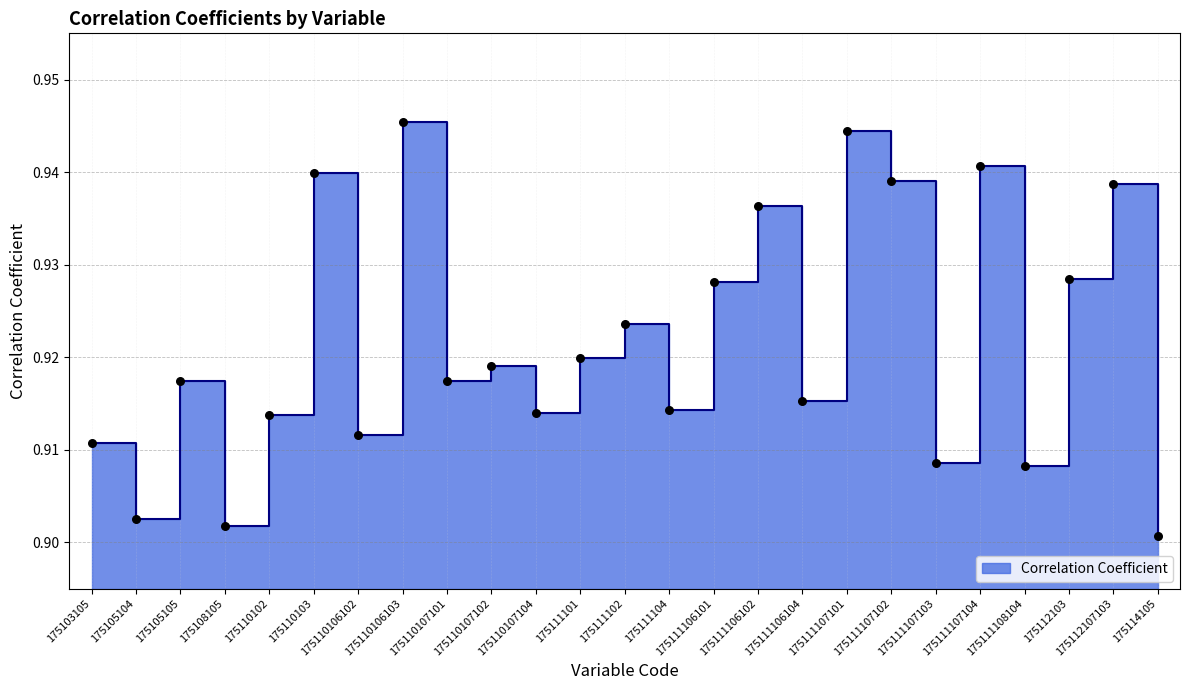

Between 175110107104 and 175111106104, which is larger?

175111106104